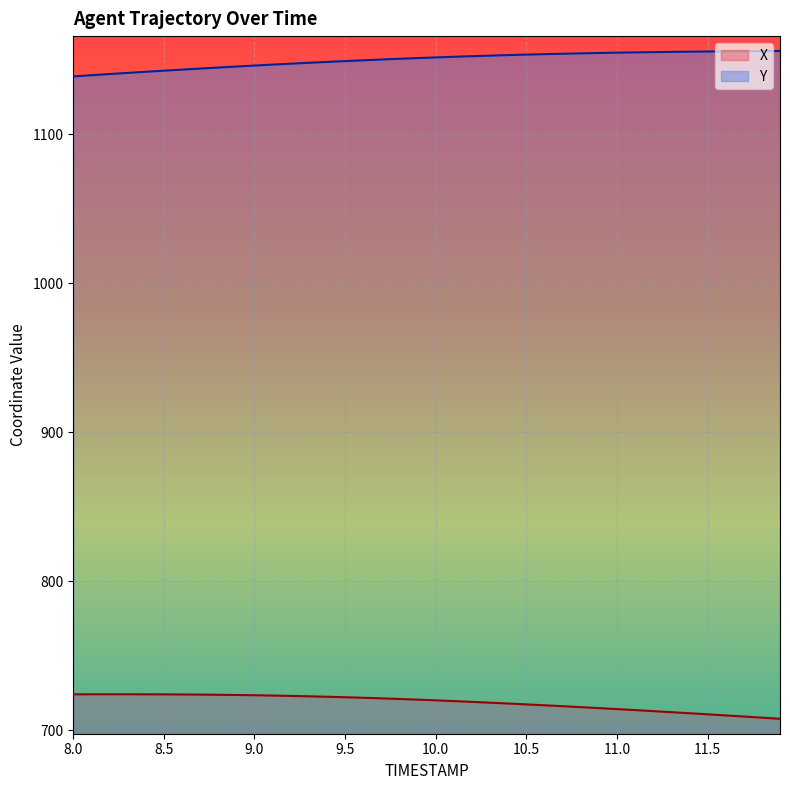

What is the label of the 36th point from the right?

8.4